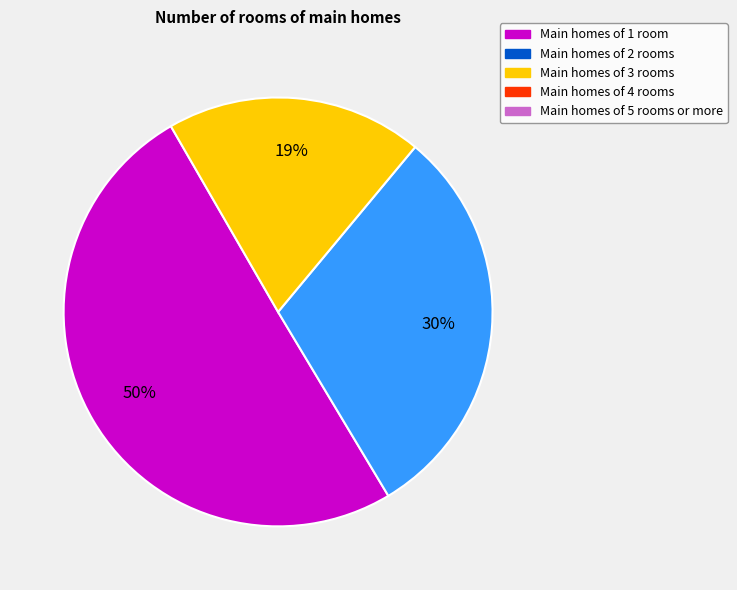

Does any single category account for the majority?

Yes